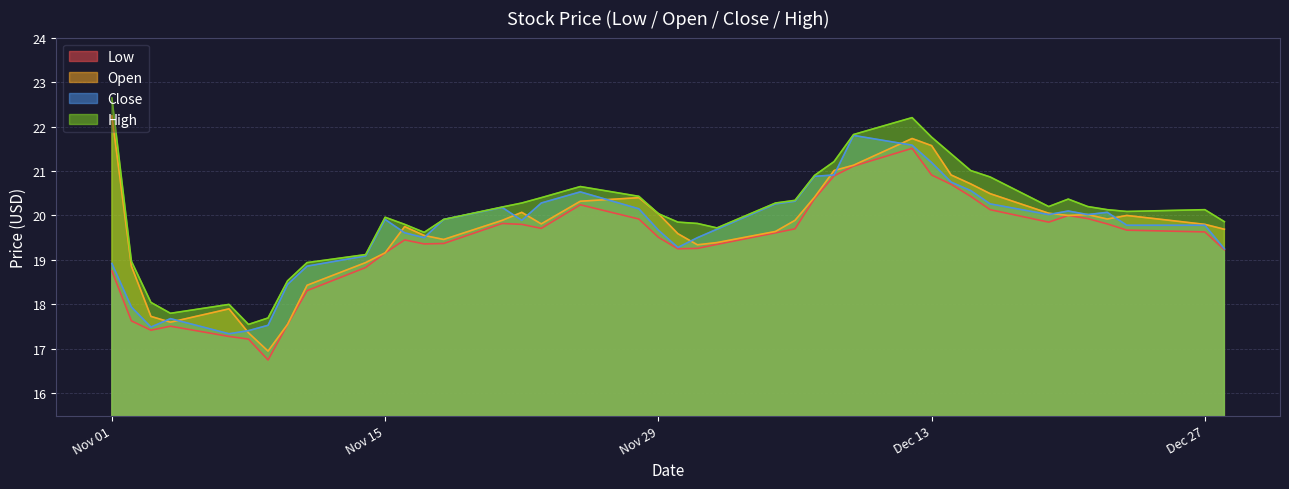

Which category has the highest value in the Close series?

2016-12-09